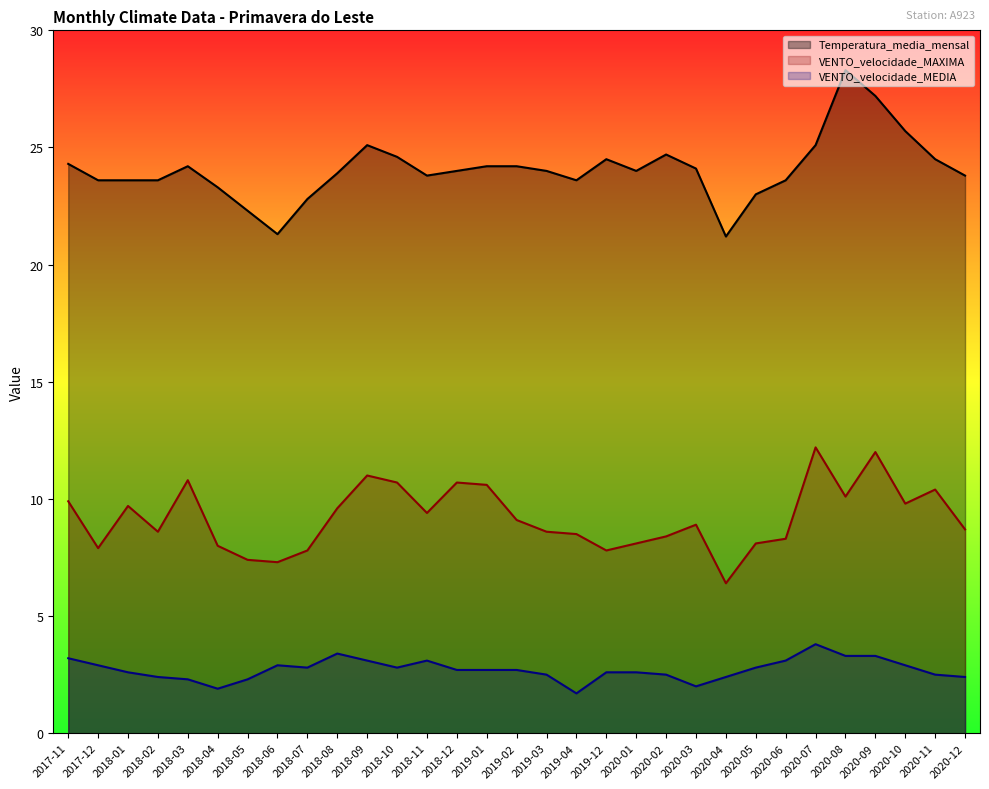

Reading right to left, what are all the values shown in this chart?

Temperatura_media_mensal: 2020-12=23.8	2020-11=24.5	2020-10=25.7	2020-09=27.2	2020-08=28.3	2020-07=25.1	2020-06=23.6	2020-05=23.0	2020-04=21.2	2020-03=24.1	2020-02=24.7	2020-01=24.0	2019-12=24.5	2019-04=23.6	2019-03=24.0	2019-02=24.2	2019-01=24.2	2018-12=24.0	2018-11=23.8	2018-10=24.6	2018-09=25.1	2018-08=23.9	2018-07=22.8	2018-06=21.3	2018-05=22.3	2018-04=23.3	2018-03=24.2	2018-02=23.6	2018-01=23.6	2017-12=23.6	2017-11=24.3
VENTO_velocidade_MAXIMA: 2020-12=8.7	2020-11=10.4	2020-10=9.8	2020-09=12.0	2020-08=10.1	2020-07=12.2	2020-06=8.3	2020-05=8.1	2020-04=6.4	2020-03=8.9	2020-02=8.4	2020-01=8.1	2019-12=7.8	2019-04=8.5	2019-03=8.6	2019-02=9.1	2019-01=10.6	2018-12=10.7	2018-11=9.4	2018-10=10.7	2018-09=11.0	2018-08=9.6	2018-07=7.8	2018-06=7.3	2018-05=7.4	2018-04=8.0	2018-03=10.8	2018-02=8.6	2018-01=9.7	2017-12=7.9	2017-11=9.9
VENTO_velocidade_MEDIA: 2020-12=2.4	2020-11=2.5	2020-10=2.9	2020-09=3.3	2020-08=3.3	2020-07=3.8	2020-06=3.1	2020-05=2.8	2020-04=2.4	2020-03=2.0	2020-02=2.5	2020-01=2.6	2019-12=2.6	2019-04=1.7	2019-03=2.5	2019-02=2.7	2019-01=2.7	2018-12=2.7	2018-11=3.1	2018-10=2.8	2018-09=3.1	2018-08=3.4	2018-07=2.8	2018-06=2.9	2018-05=2.3	2018-04=1.9	2018-03=2.3	2018-02=2.4	2018-01=2.6	2017-12=2.9	2017-11=3.2